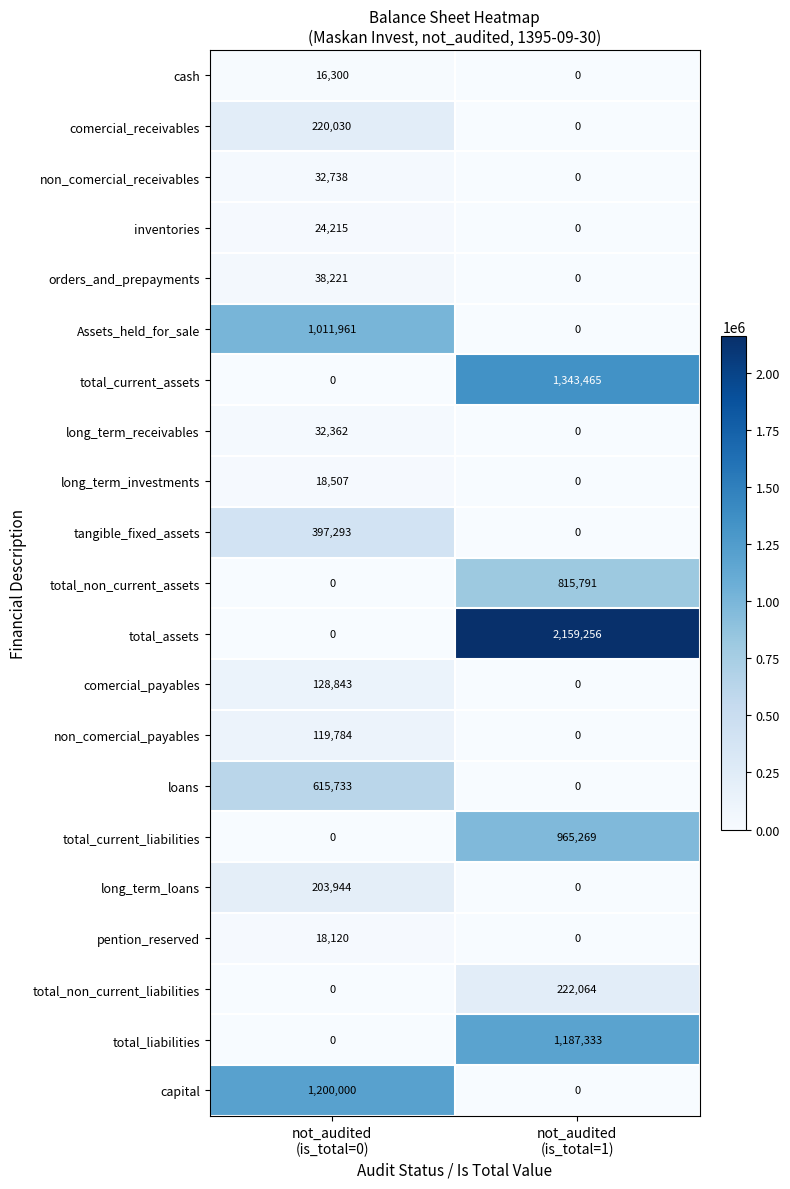

What is the sum of all cash values?

16300